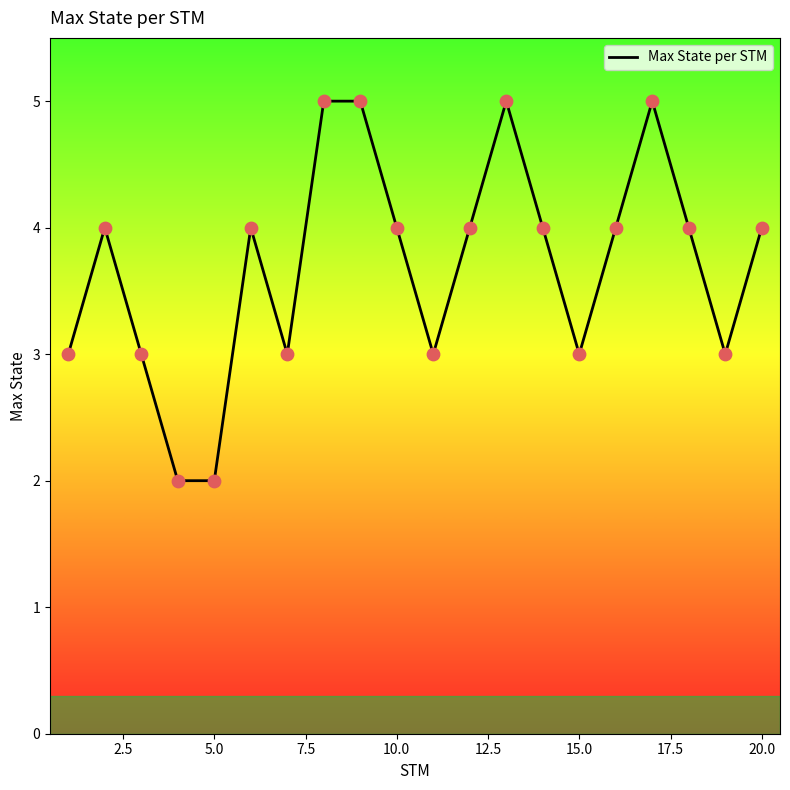

What is the greatest value displayed?

5